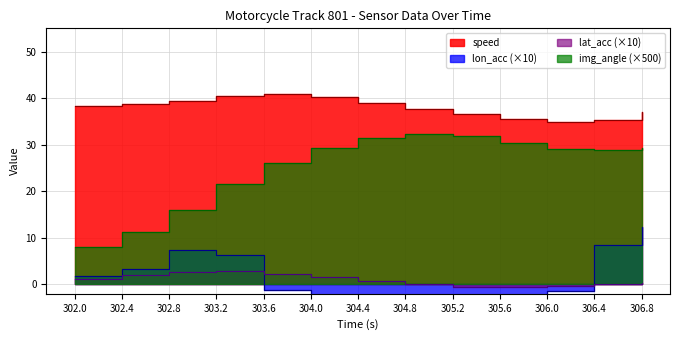

What is the average value of the speed series?

38.0